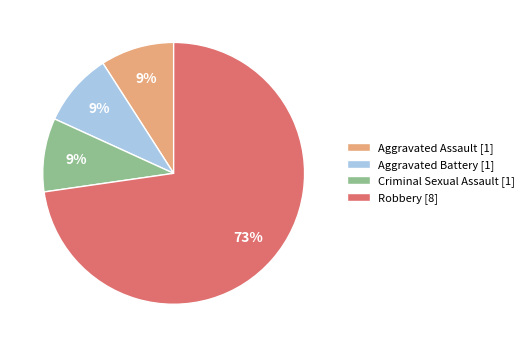

Count the number of slices in the pie.

4